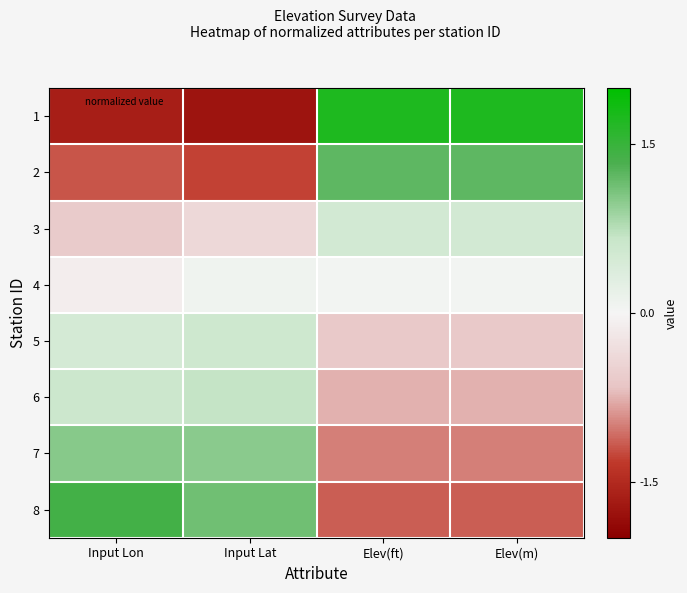

How many categories are shown in the chart?

4